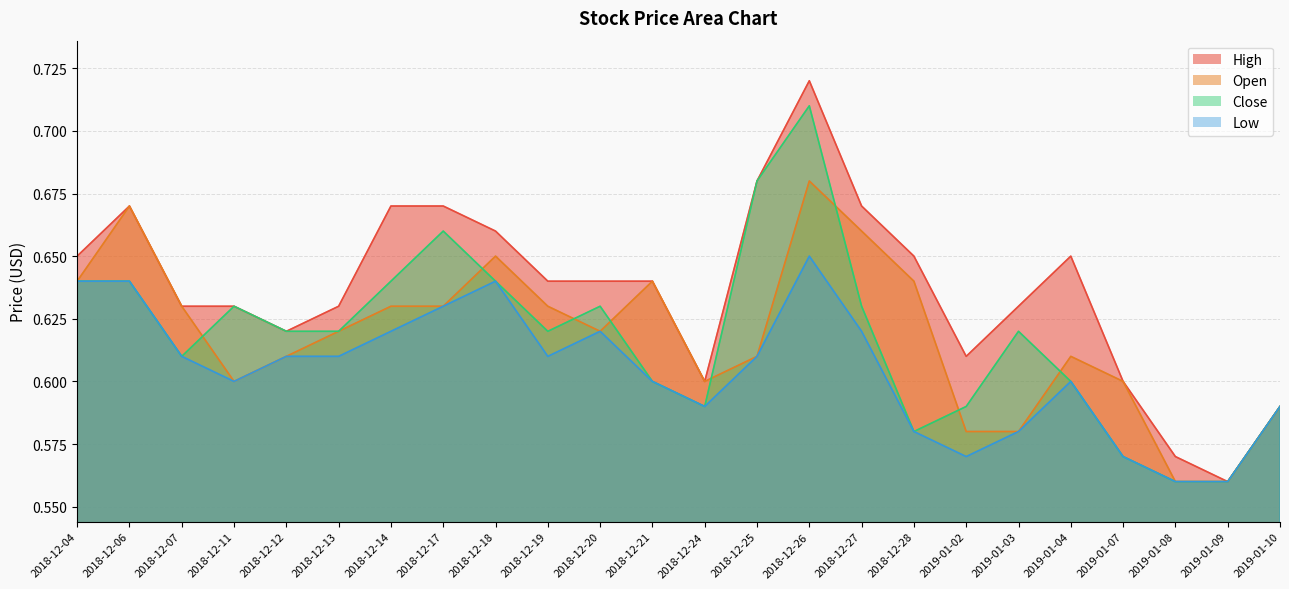

True or false: Low and High cross at least once.

False